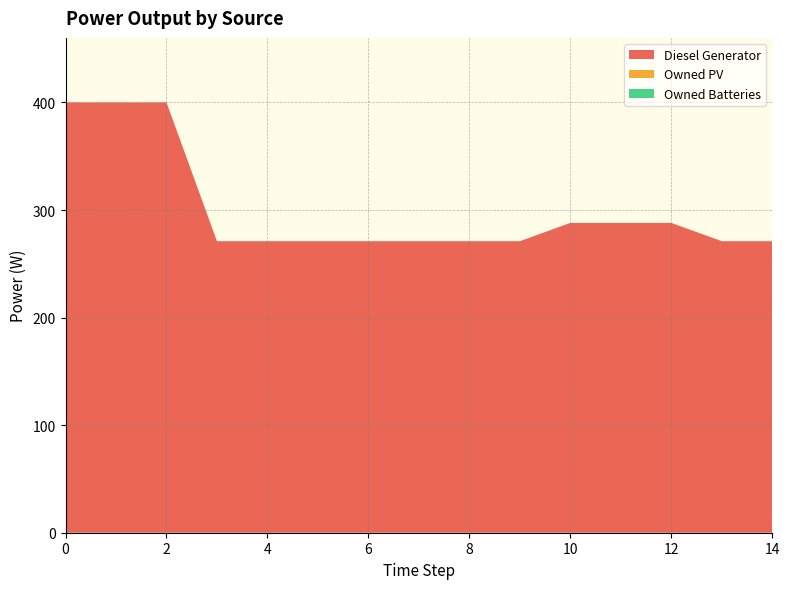

Reading left to right, list all the values displayed in this chart.

Diesel Generator: 400	400	400	271	271	271	271	271	271	271	288	288	288	271	271
Owned PV: 0	0	0	0	0	0	0	0	0	0	0	0	0	0	0
Owned Batteries: 0	0	0	0	0	0	0	0	0	0	0	0	0	0	0